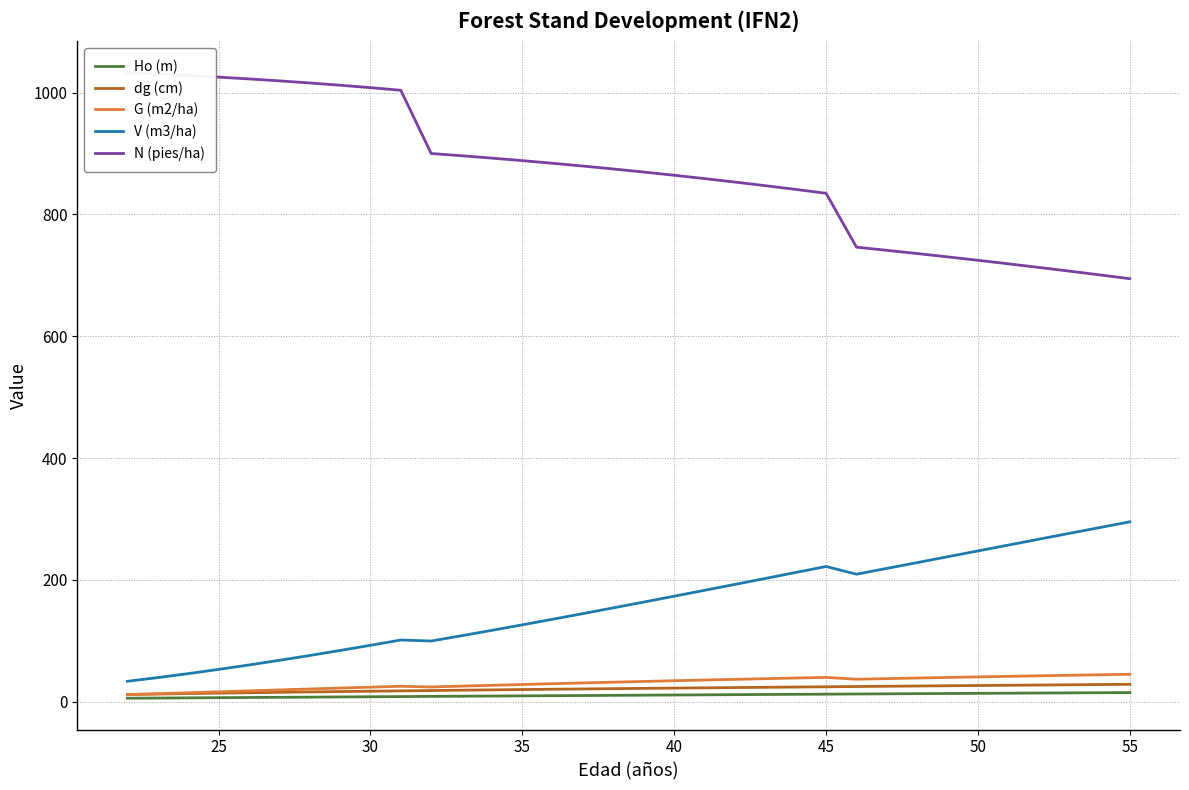

What is the greatest value displayed?

1032.7